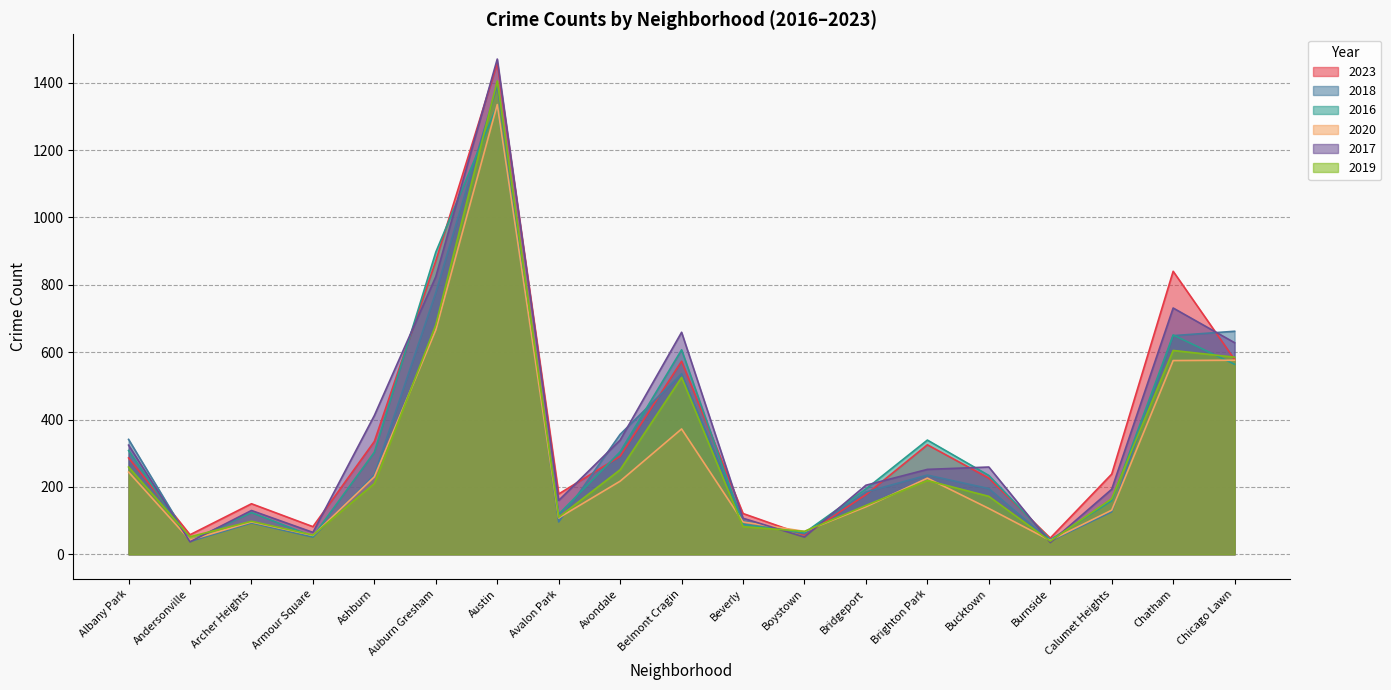

What is the average value of the 2019 series?

301